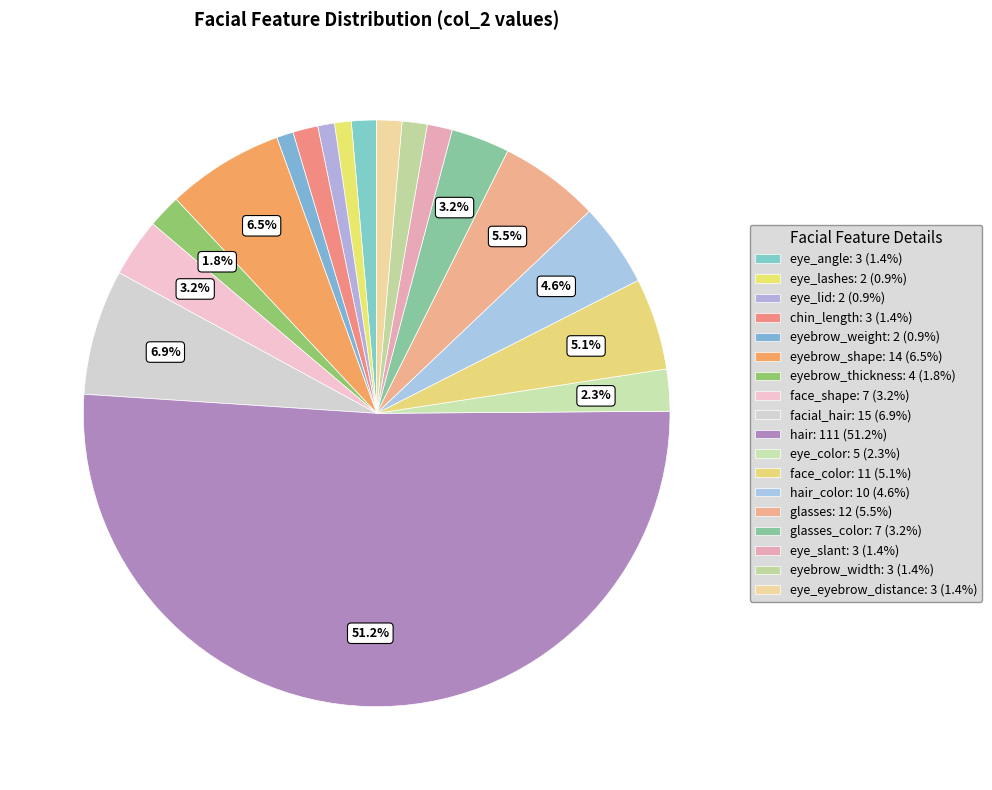

Which category has the biggest portion of the pie?

hair